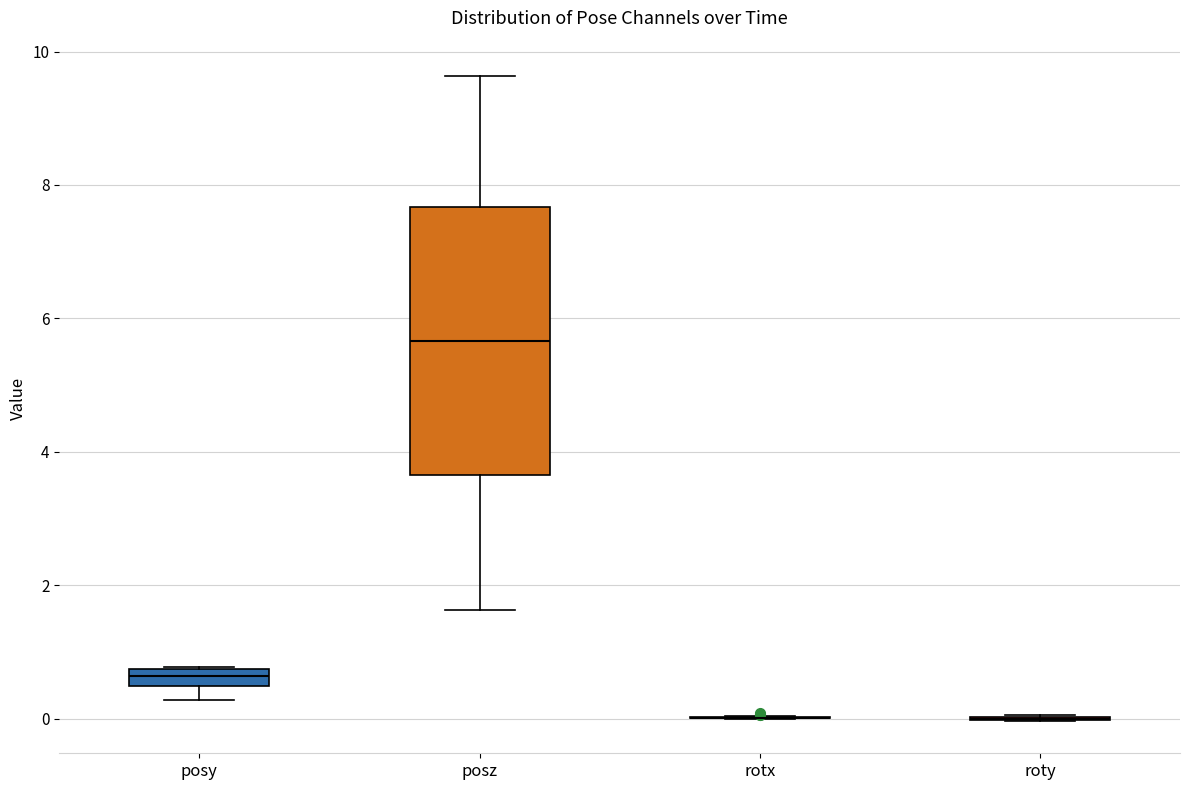

Comparing the boxes themselves (not the whiskers), which one is the tallest?

posz